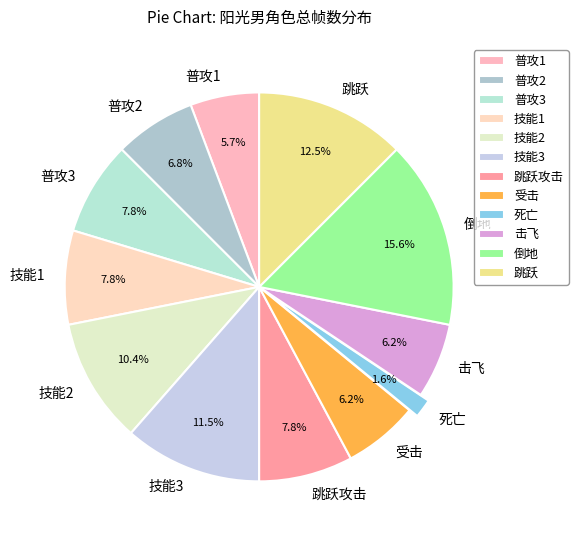

The 死亡 slice represents 8% of the pie. True or false?

False